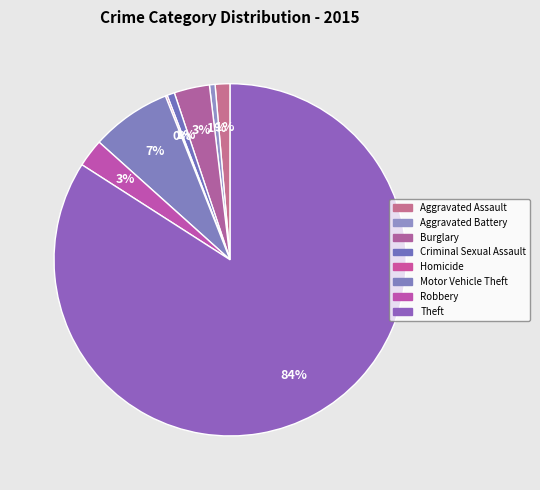

The Aggravated Battery slice represents 1% of the pie. True or false?

True